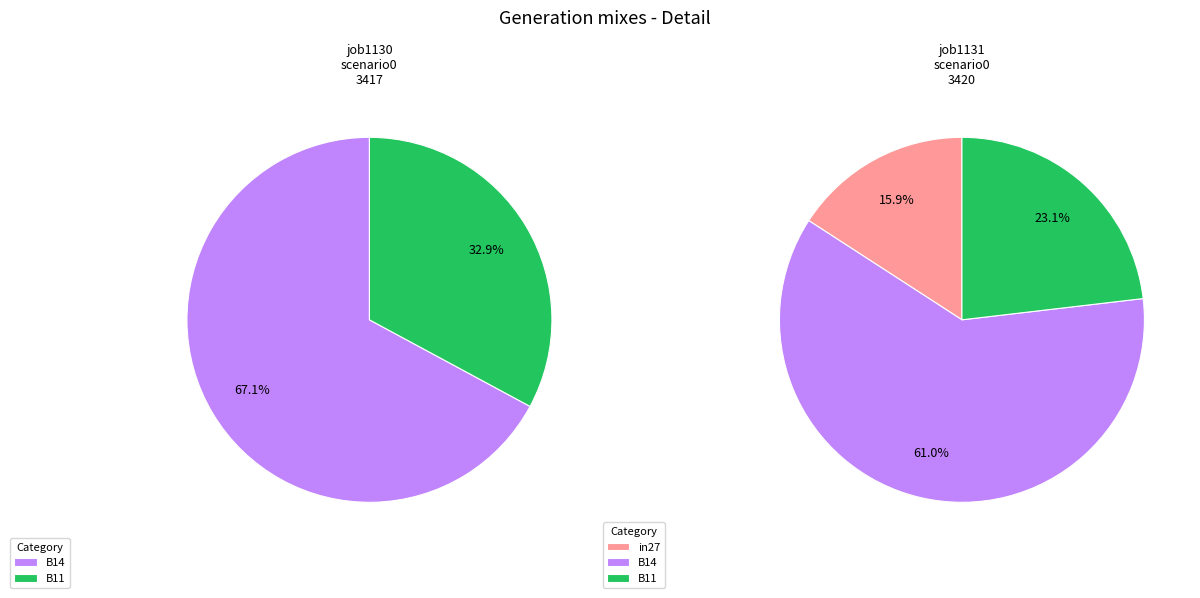

Which category has the biggest portion of the pie?

B14